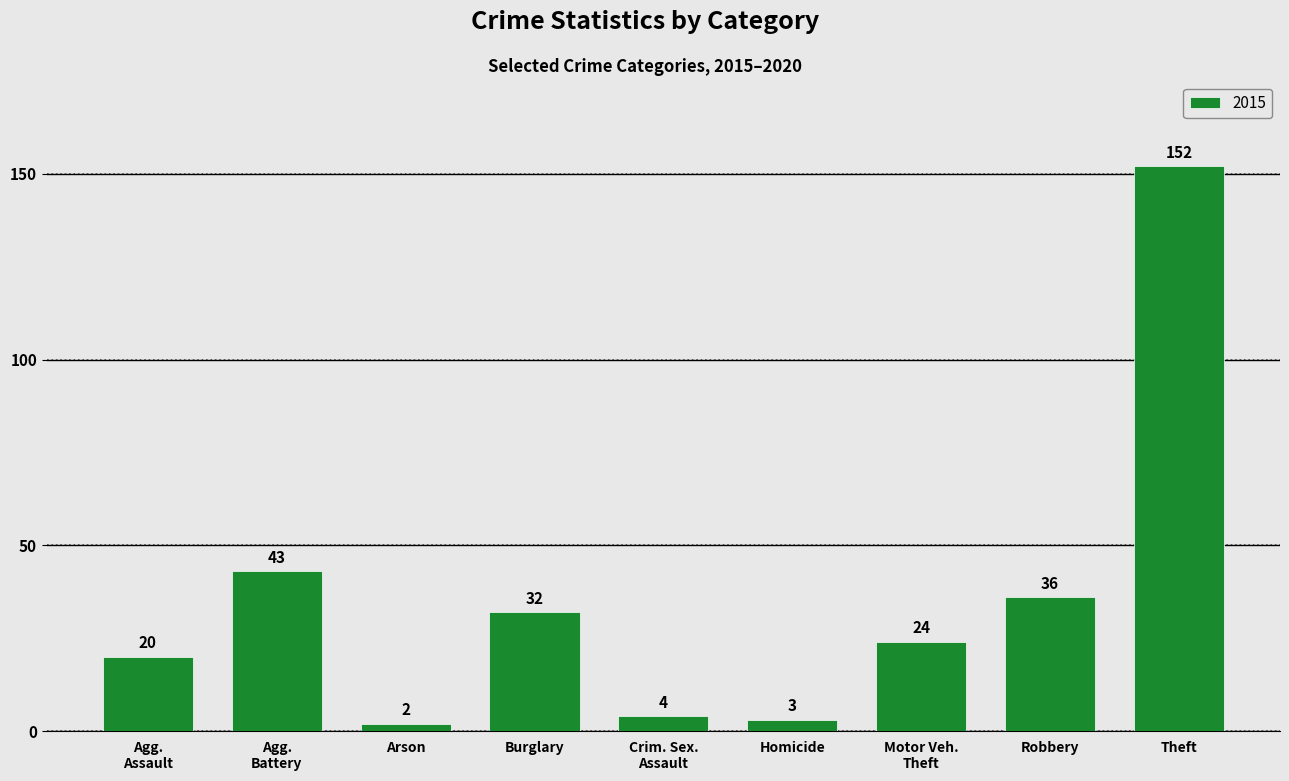

What is the difference between the second highest and second lowest values?

40